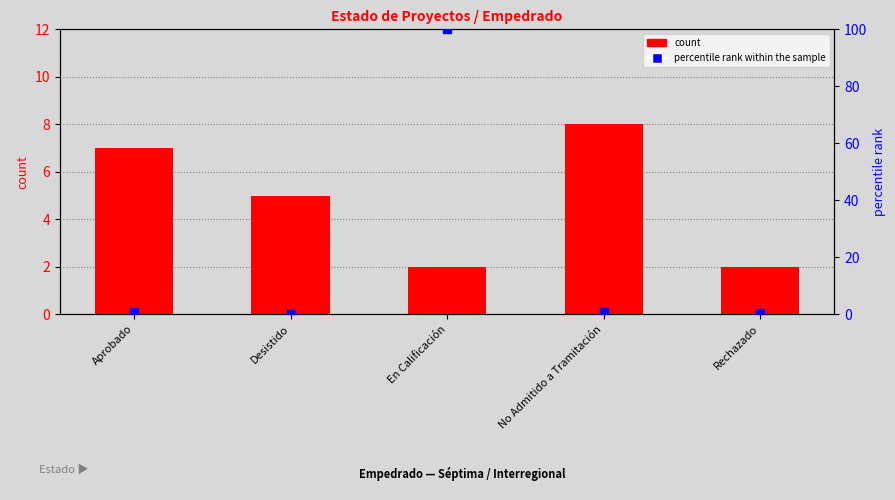

Which series reaches the maximum Y coordinate?

percentile rank within the sample